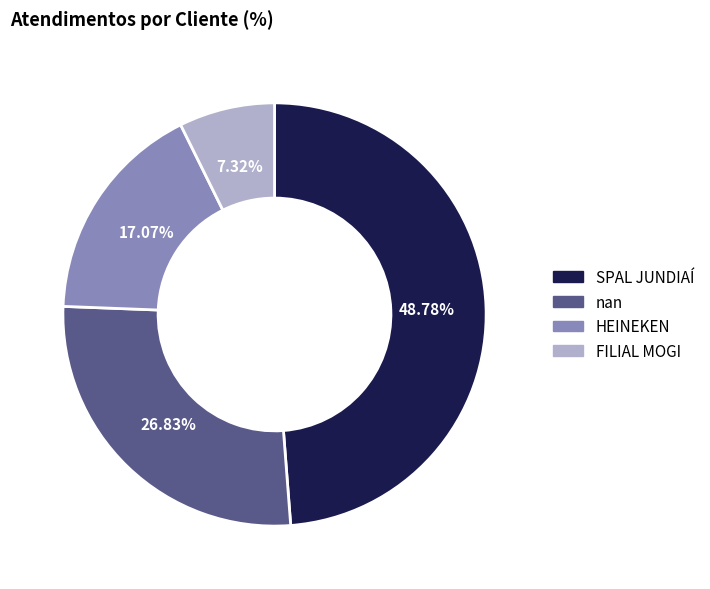

What portion of the pie excludes SPAL JUNDIAÍ?

51.2%